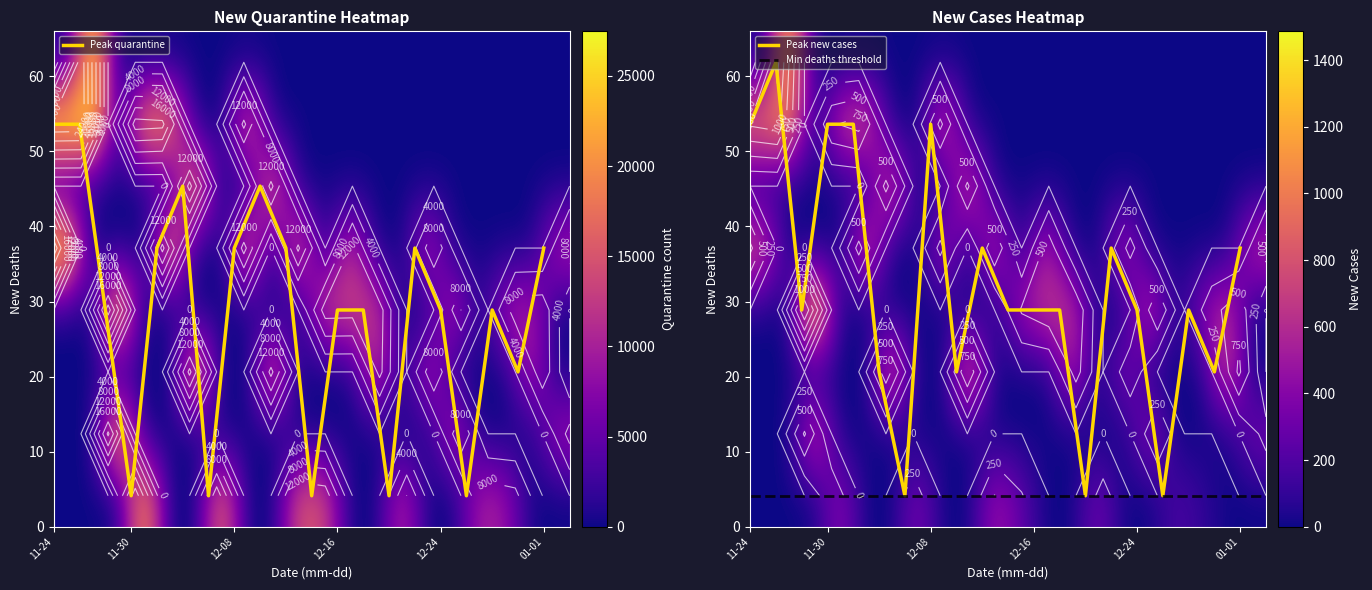

The Dolnoslaskie series shows 31199 at 2020-12-04. True or false?

False